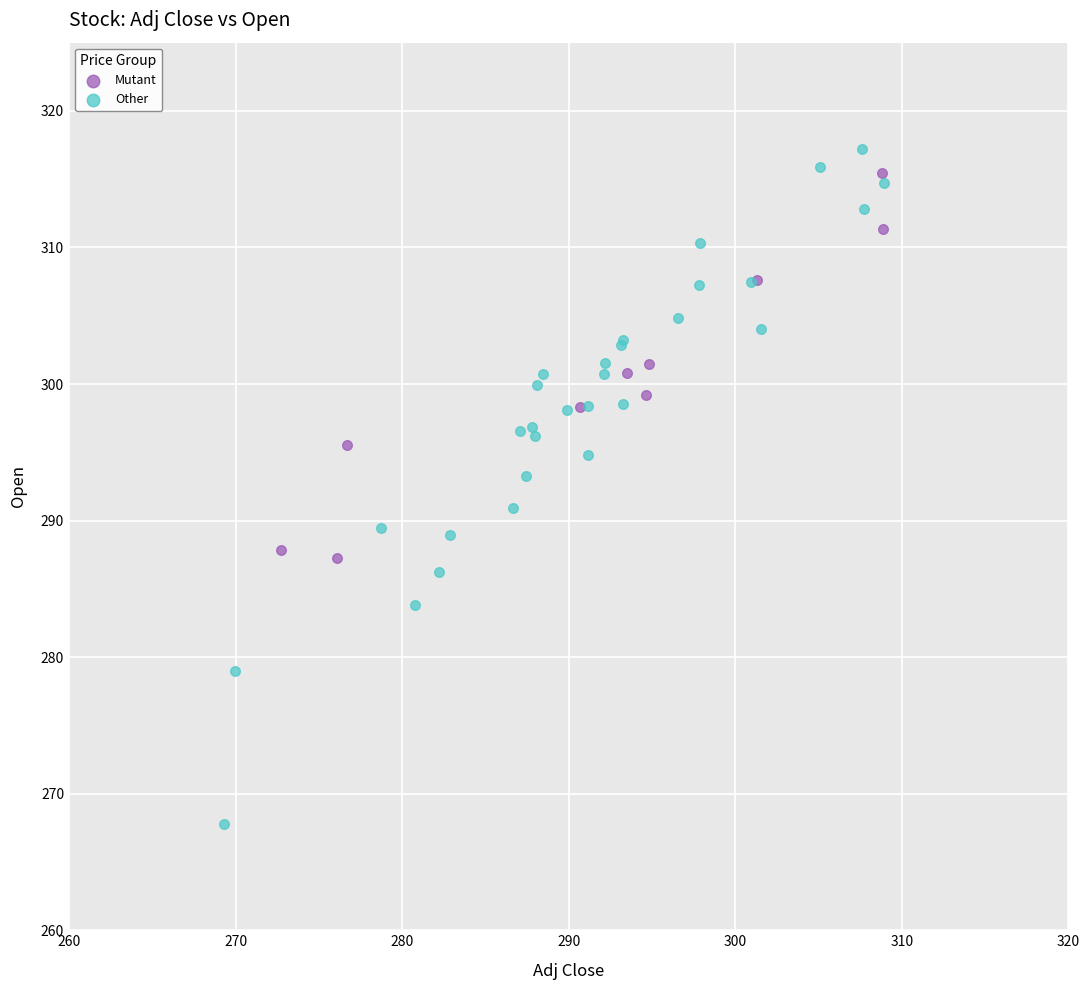

Which series has the widest spread of Y values?

Other